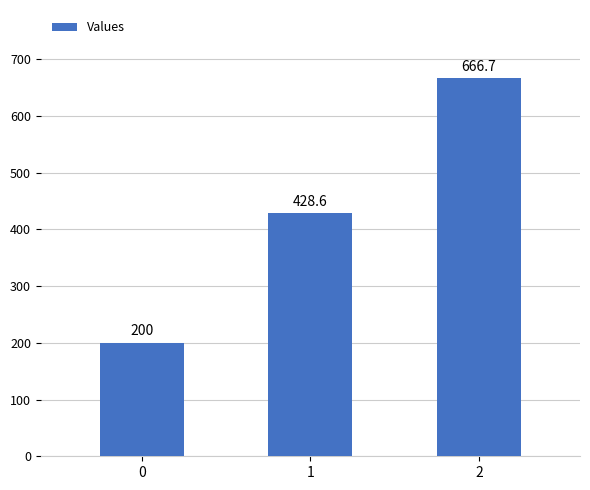

The chart shows a value of 666.7 at 2. True or false?

True